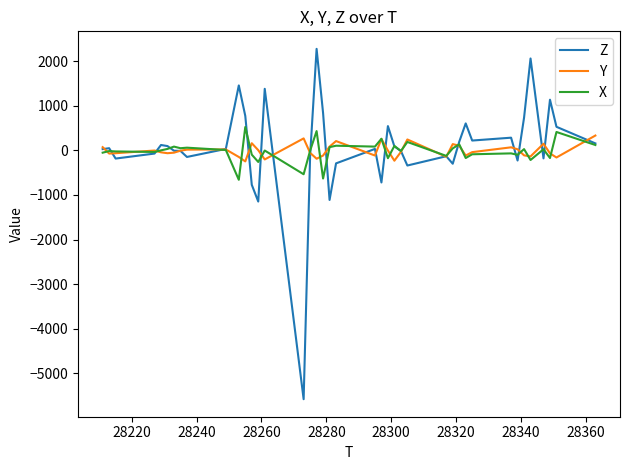

Which series has the largest range (max minus min)?

Z